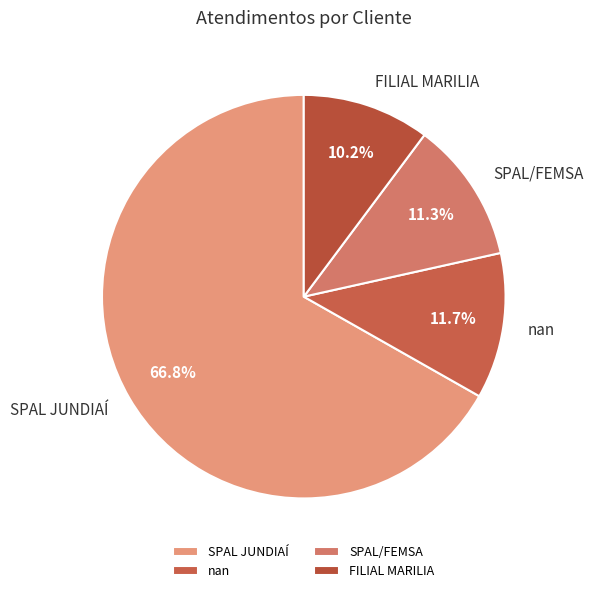

Which has a higher value, SPAL JUNDIAÍ or nan?

SPAL JUNDIAÍ